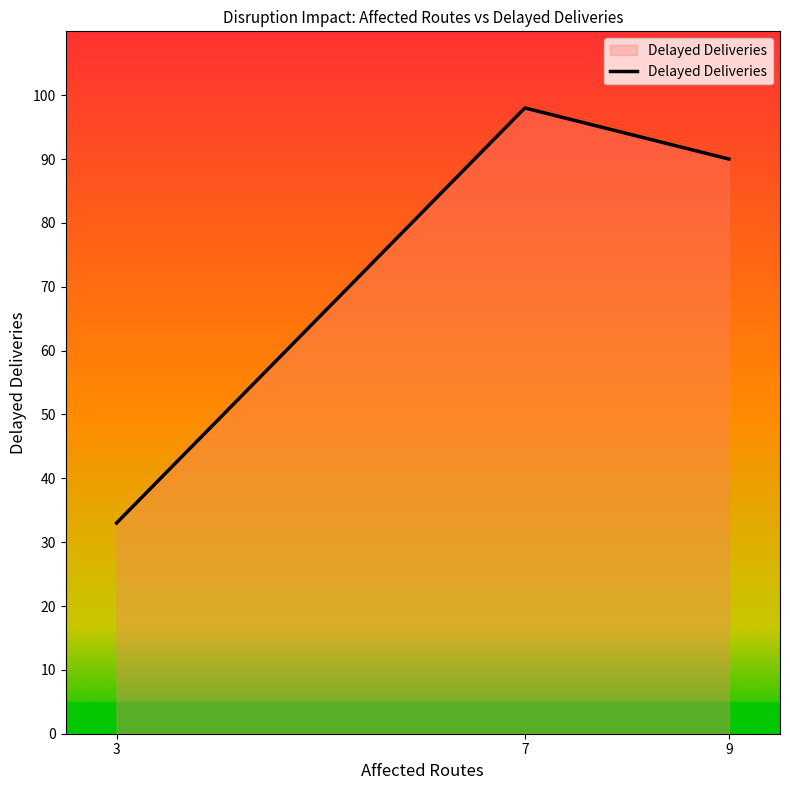

The value at 7 is 98. True or false?

True